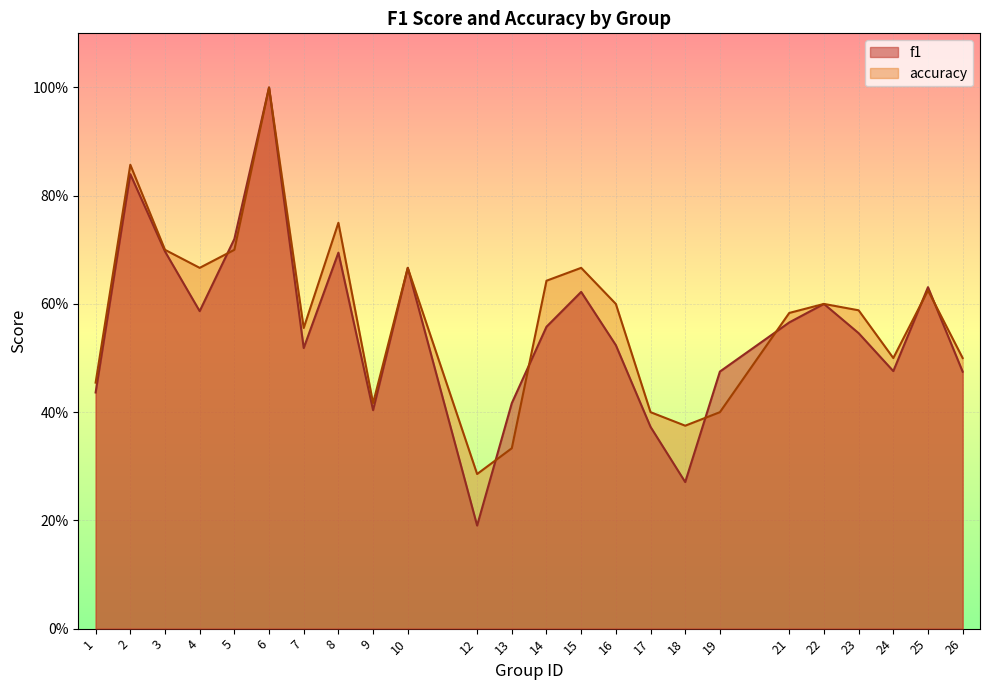

Reading right to left, transcribe all the data shown in this chart.

f1: 0.5	0.6	0.5	0.5	0.6	0.6	0.5	0.3	0.4	0.5	0.6	0.6	0.4	0.2	0.7	0.4	0.7	0.5	1.0	0.7	0.6	0.7	0.8	0.4
accuracy: 0.5	0.6	0.5	0.6	0.6	0.6	0.4	0.4	0.4	0.6	0.7	0.6	0.3	0.3	0.7	0.4	0.8	0.6	1.0	0.7	0.7	0.7	0.9	0.5